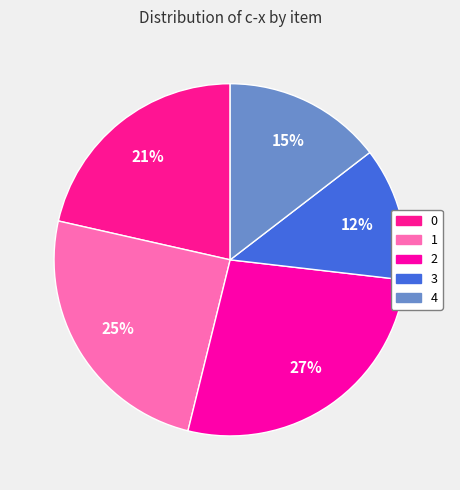

Does any single category account for the majority?

No